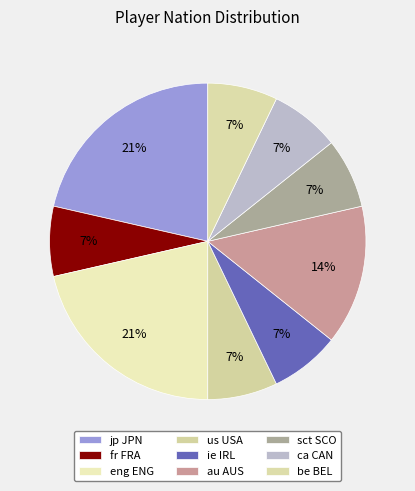

Count the number of slices in the pie.

9